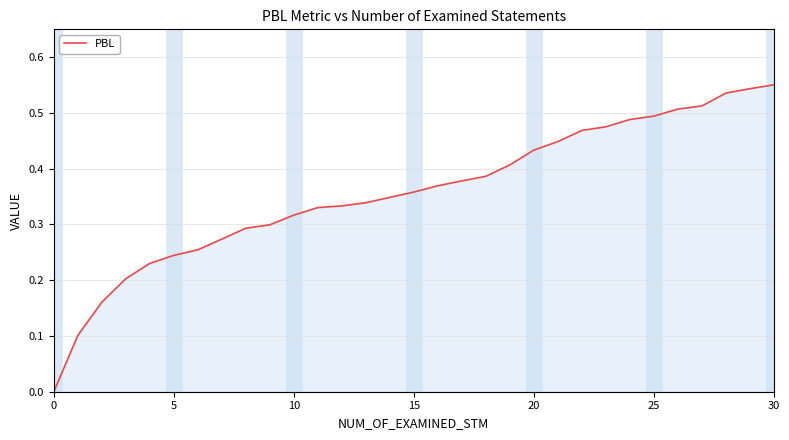

Reading left to right, extract all data points from this chart.

0.0	0.1	0.2	0.2	0.2	0.2	0.3	0.3	0.3	0.3	0.3	0.3	0.3	0.3	0.3	0.4	0.4	0.4	0.4	0.4	0.4	0.4	0.5	0.5	0.5	0.5	0.5	0.5	0.5	0.5	0.6